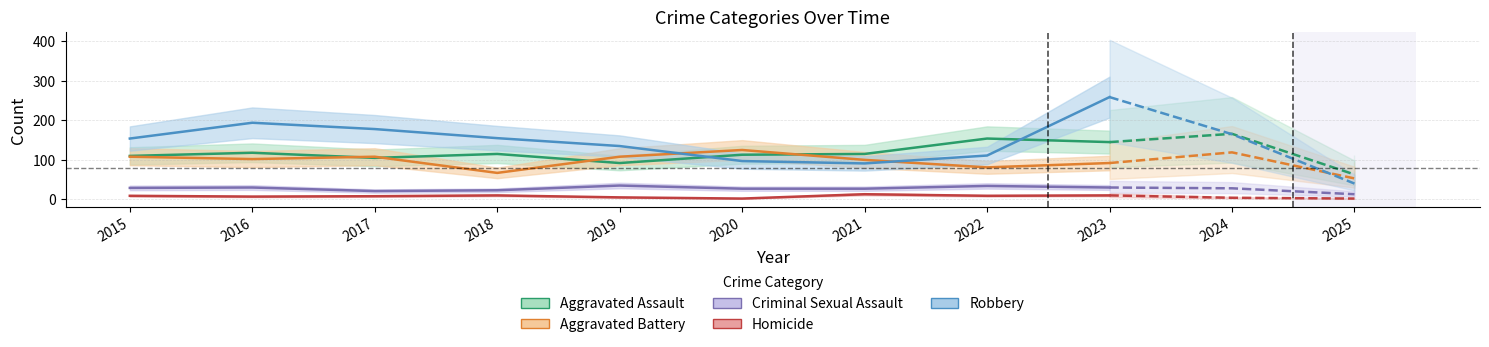

How many lines are shown in the chart?

5